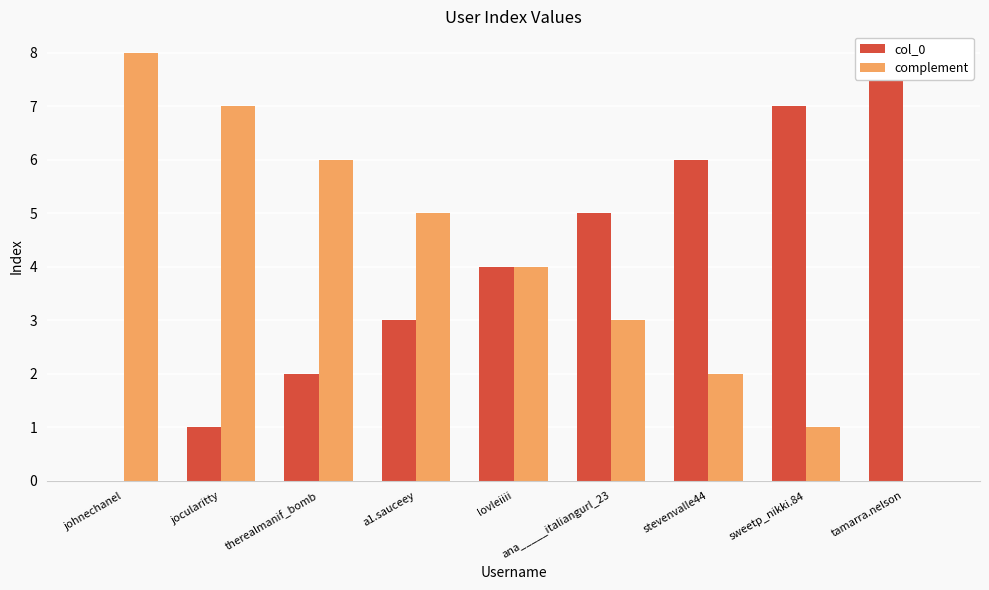

Read the complement value at johnechanel.

8